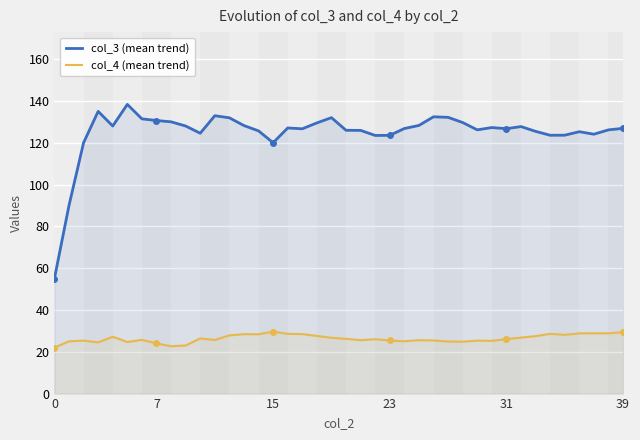

What are all the series names shown in the legend?

col_3 (mean trend), col_4 (mean trend)